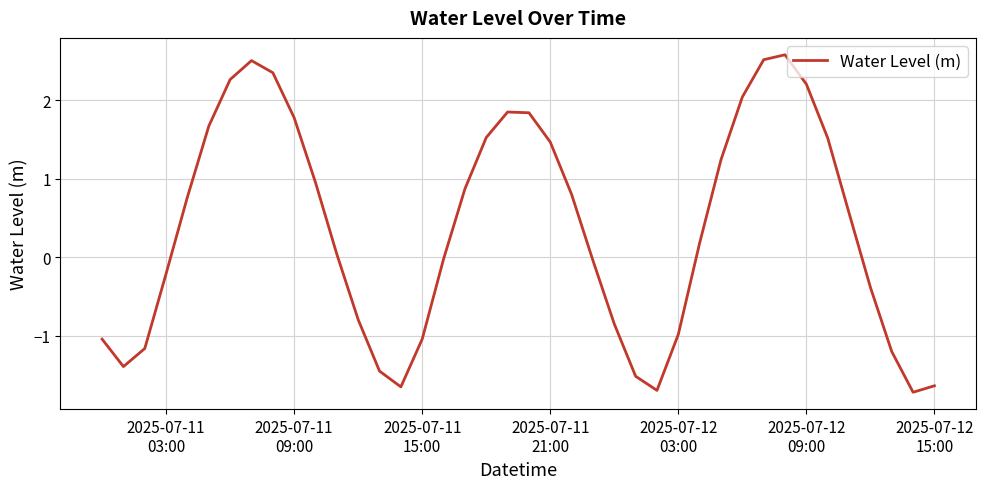

What is the greatest value displayed?

2.6